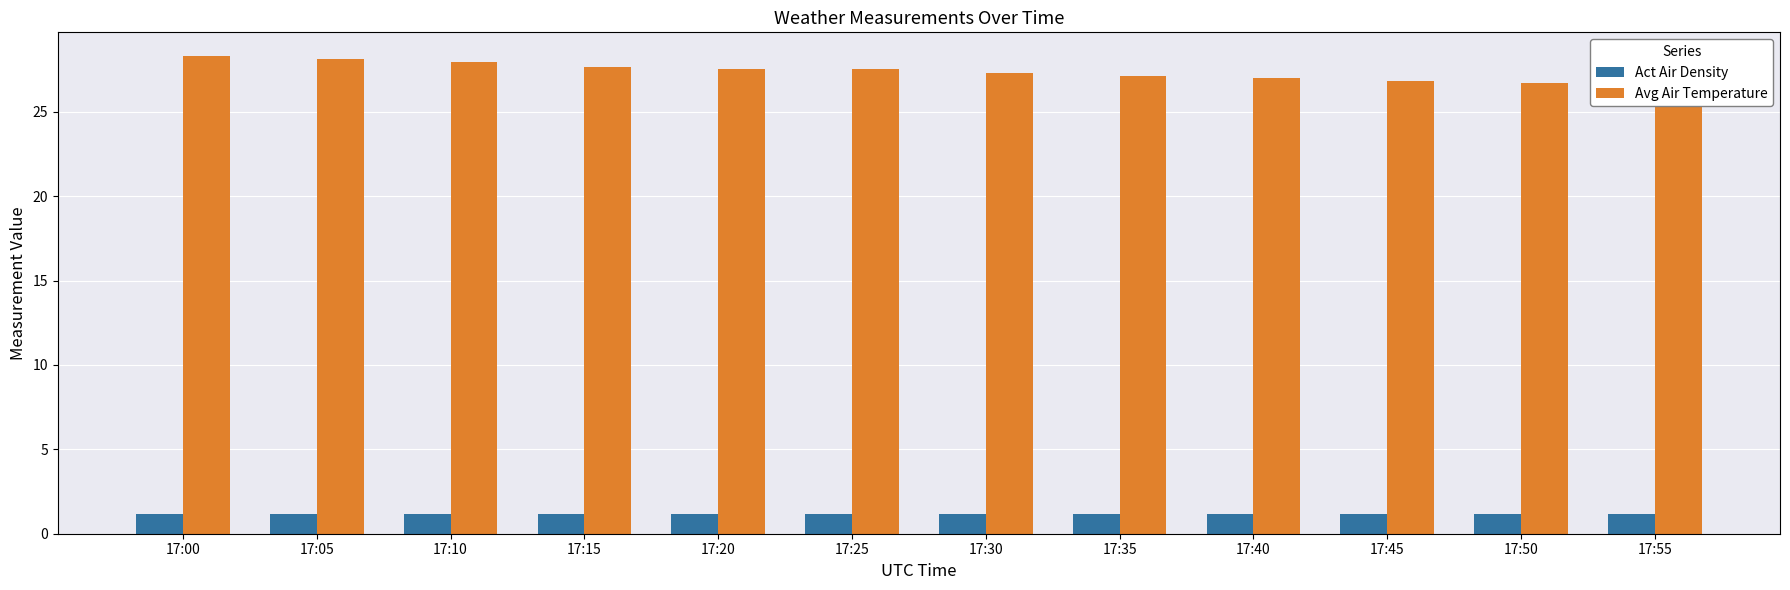

What is the sum of all Avg Air Temperature values?

328.5